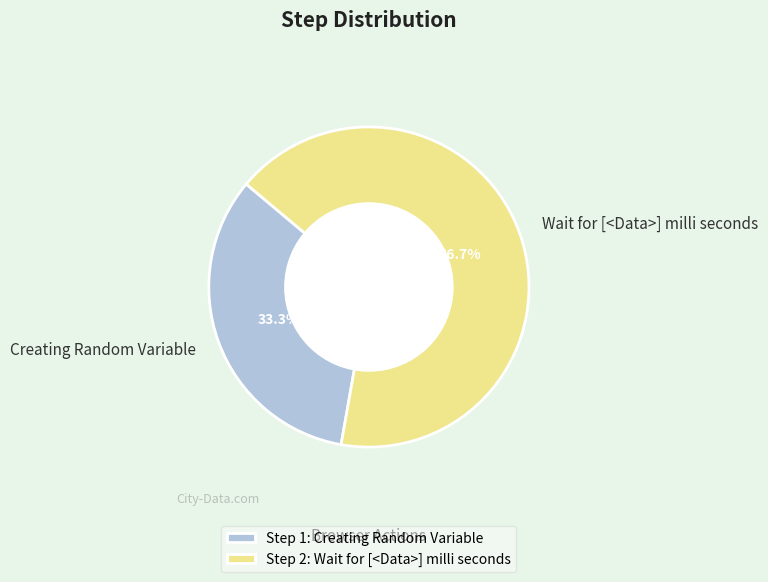

What percentage is NOT represented by Wait for [<Data>] milli seconds?

33.3%